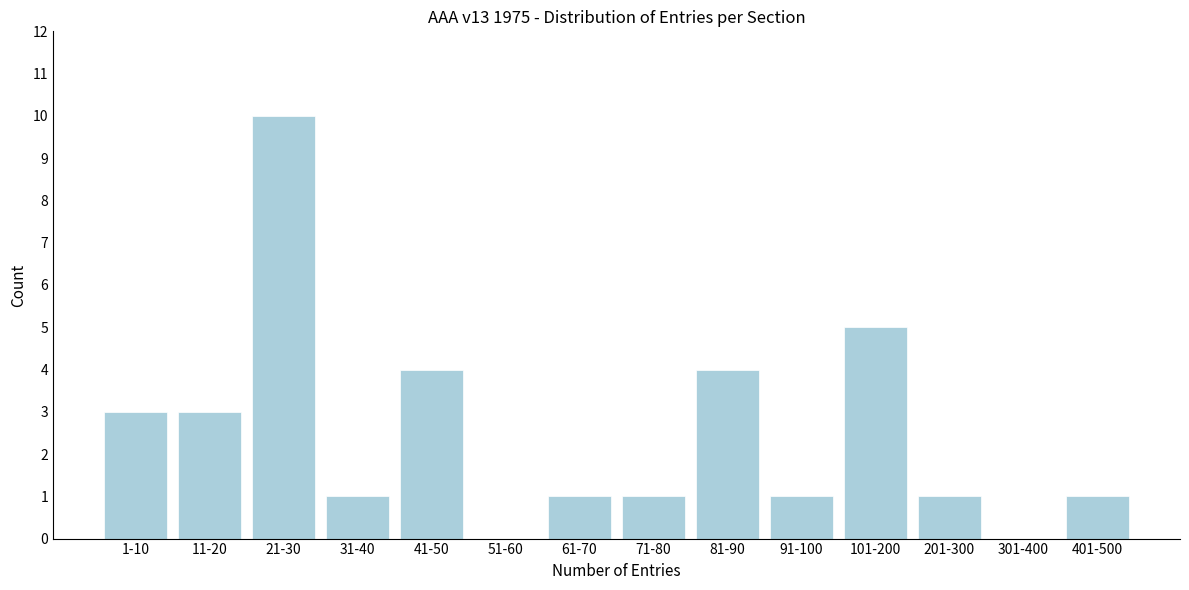

Reading right to left, transcribe all the data shown in this chart.

401-500=1	301-400=0	201-300=1	101-200=5	91-100=1	81-90=4	71-80=1	61-70=1	51-60=0	41-50=4	31-40=1	21-30=10	11-20=3	1-10=3